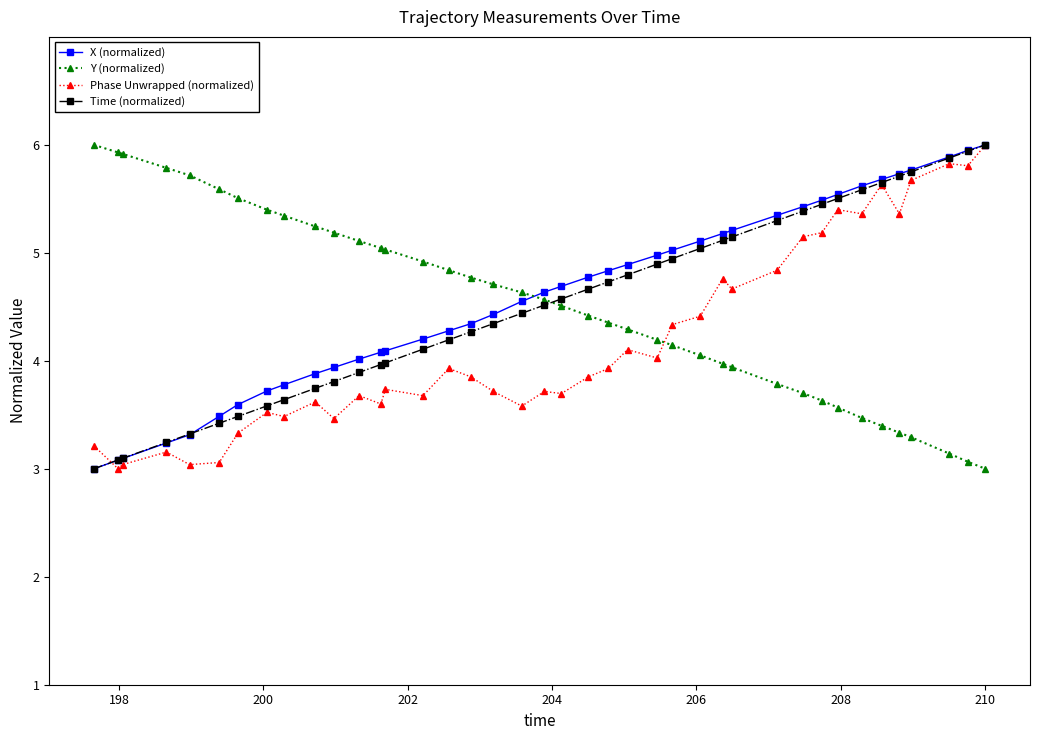

What is the maximum value shown in the chart?

6.0